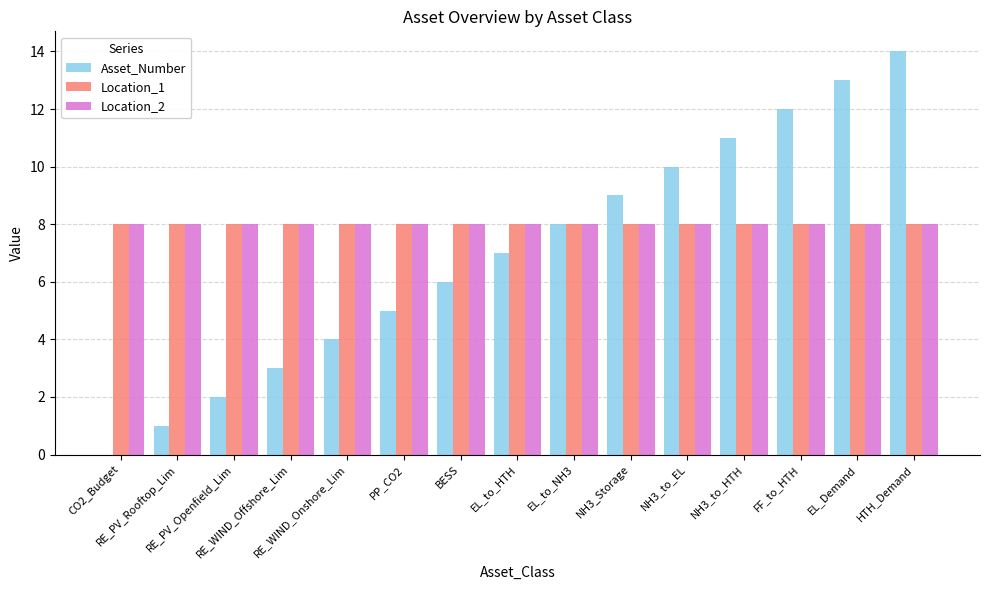

What is the maximum value for Asset_Number?

14